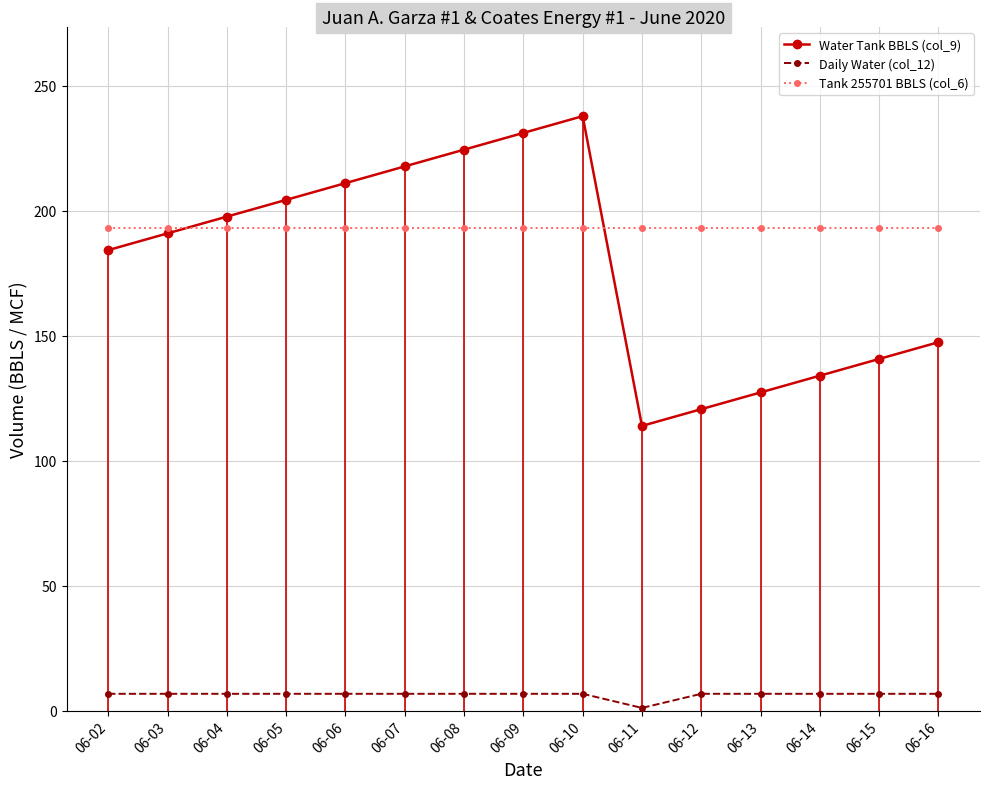

True or false: Daily Water (col_12) has a value of 6.7 at 06-07.

True